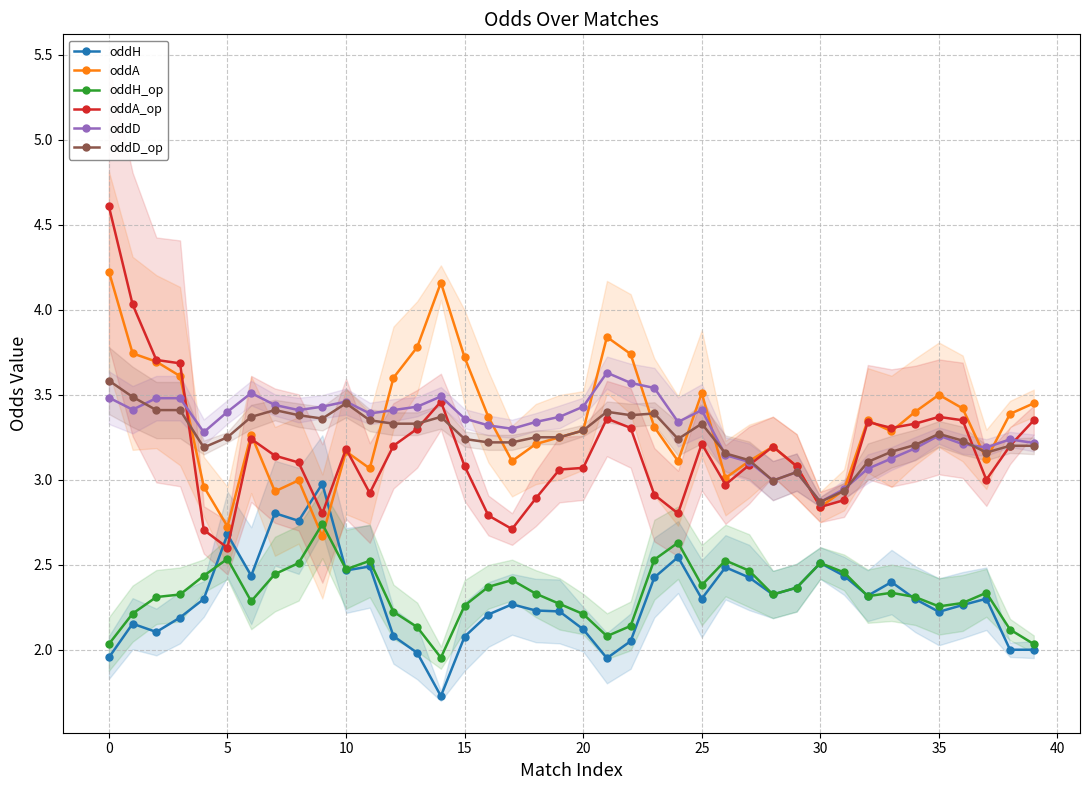

True or false: oddA_op has more than 2 interior local peaks.

True